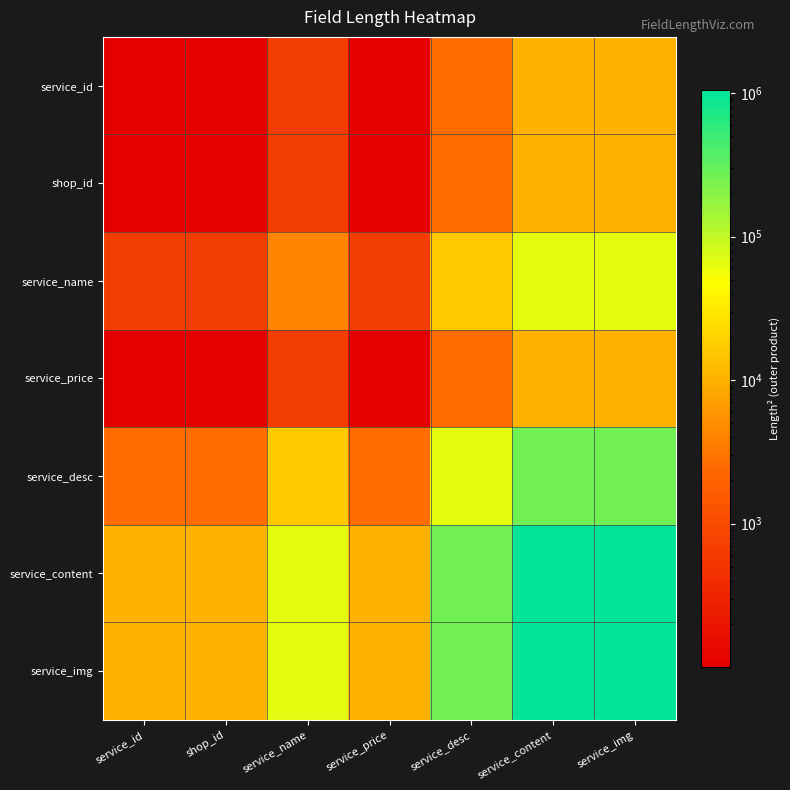

Rank the series by their maximum value, from highest to lowest.

service_content, service_img, service_desc, service_name, service_id, shop_id, service_price